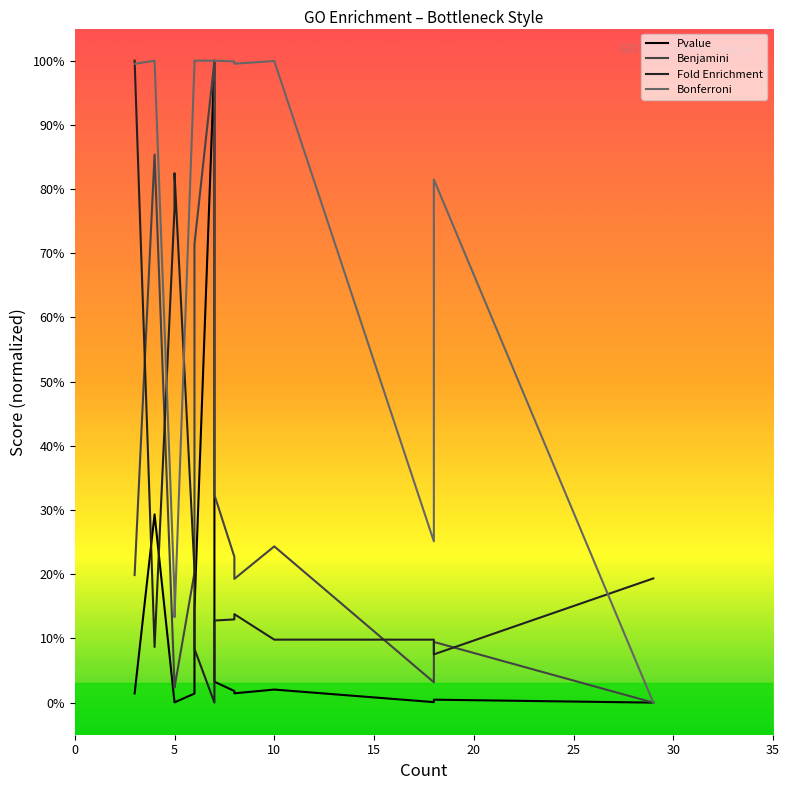

What are all the series names shown in the legend?

Pvalue, Benjamini, Fold Enrichment, Bonferroni